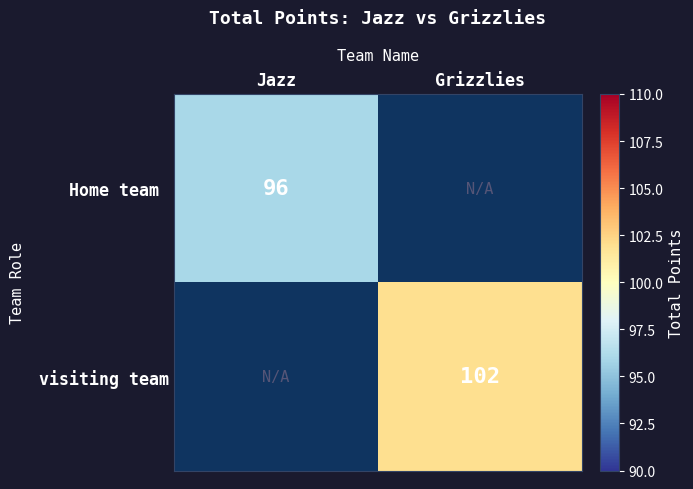

Is it true that visiting team equals 102 at Grizzlies?

True